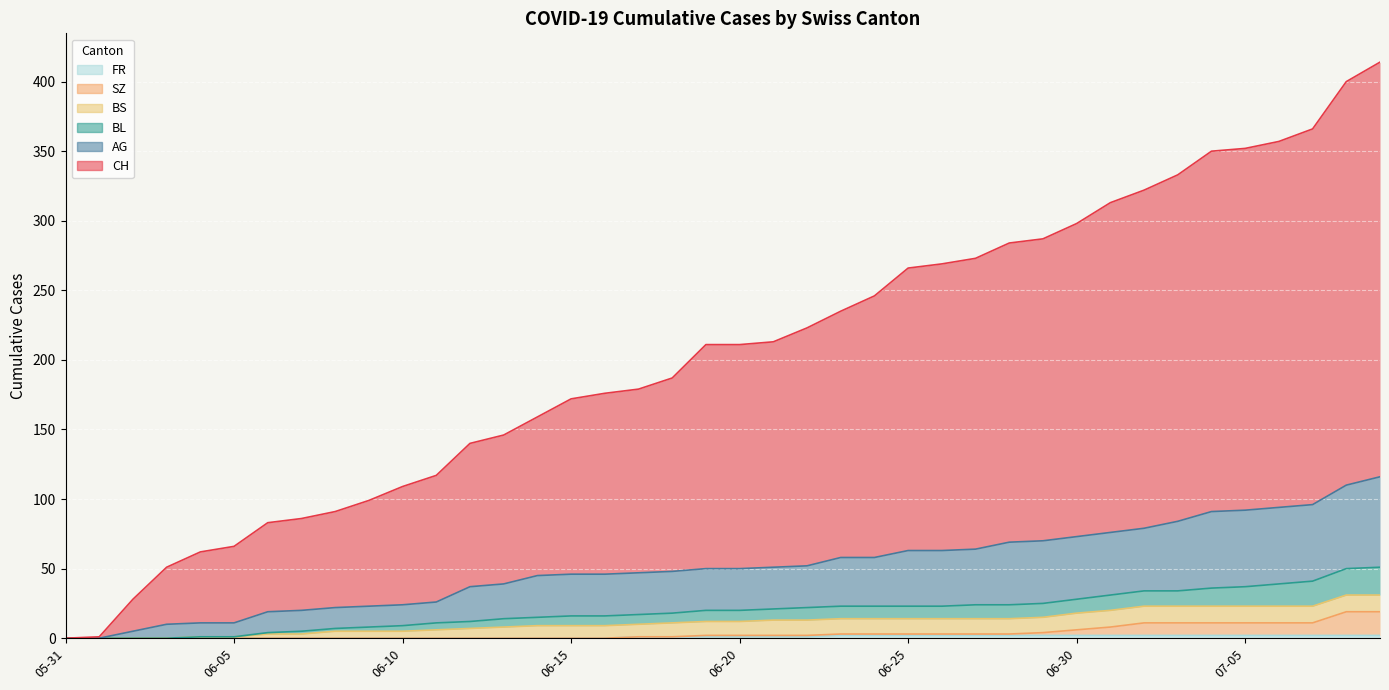

True or false: AG and CH cross at least once.

False